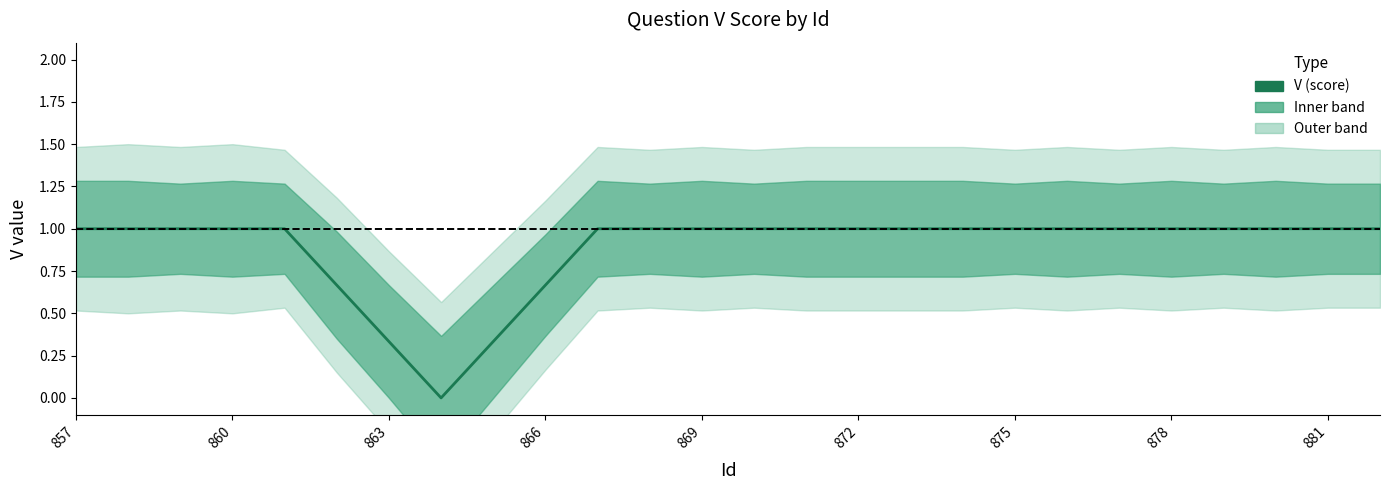

How many values are below 1?

5